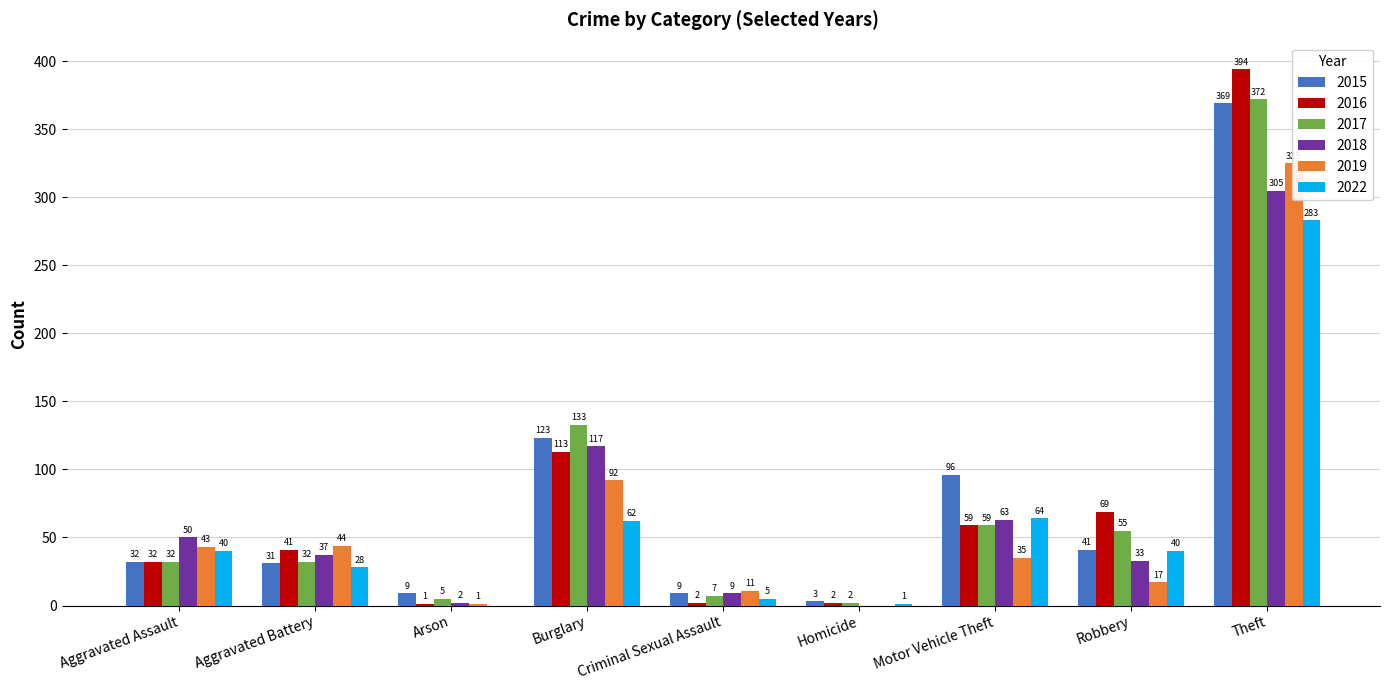

What is the sum of the 2016 values at Burglary and Theft?

507